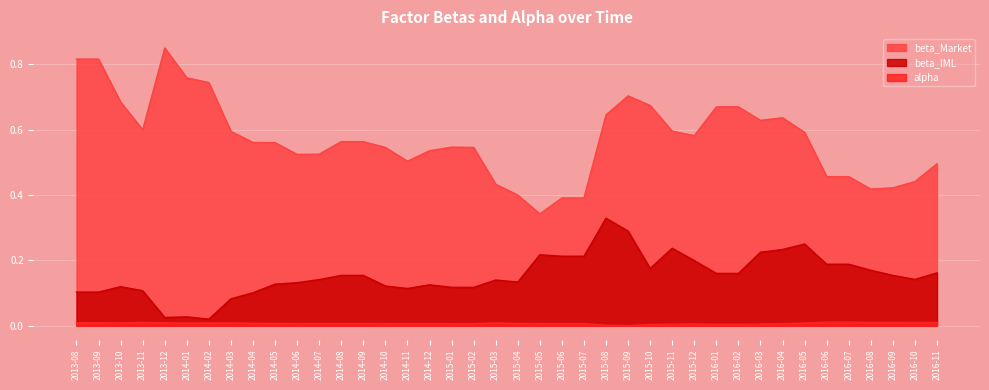

The chart shows a value of 0.0 at 2013-11. True or false?

True